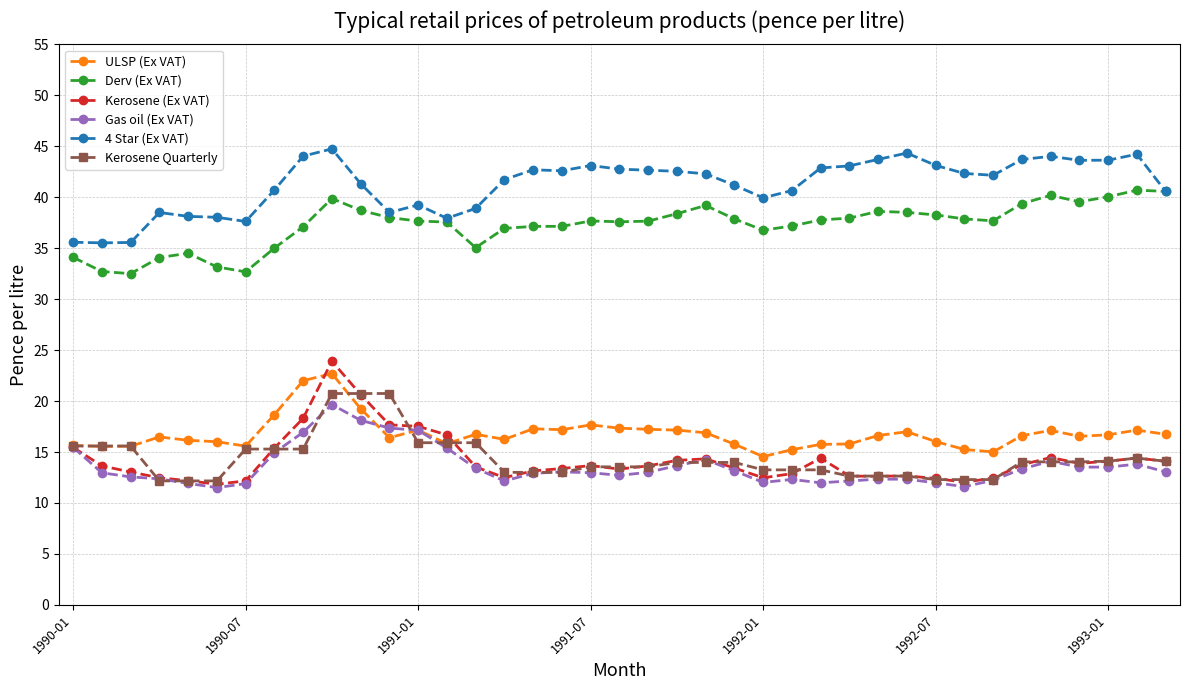

What is the average value of the Gas oil (Ex VAT) series?

13.6